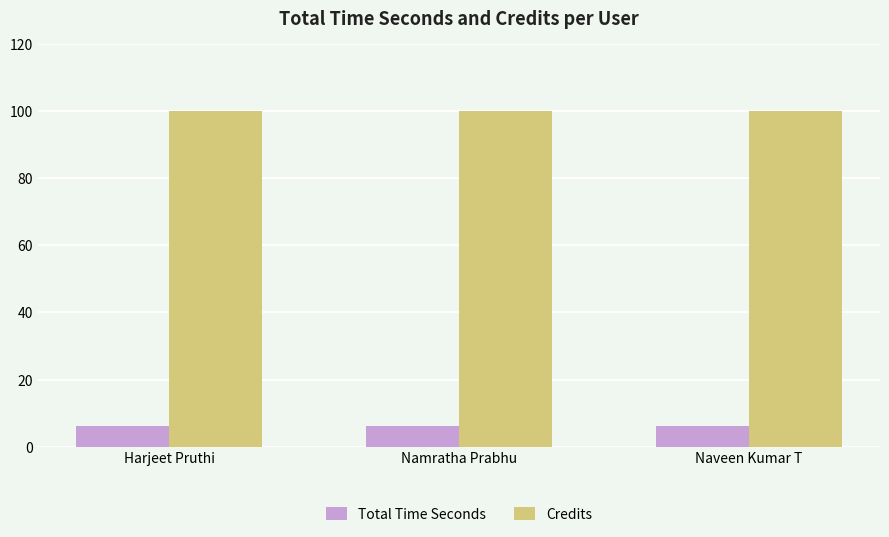

Are the bars horizontal?

No